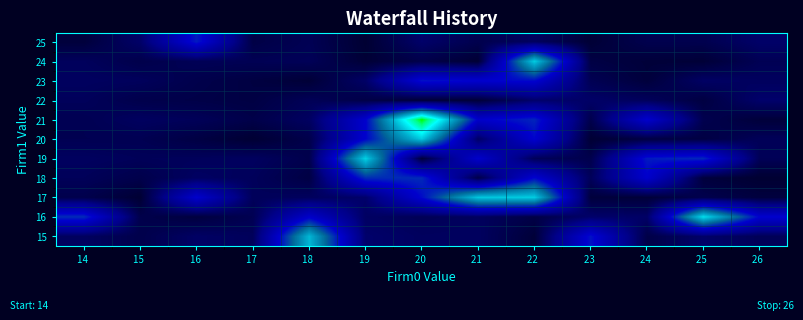

At which category does the chart reach its minimum across all series?

26 